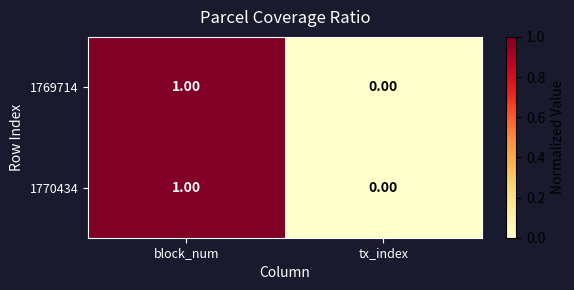

How many positive values does the 1770434 series have?

1